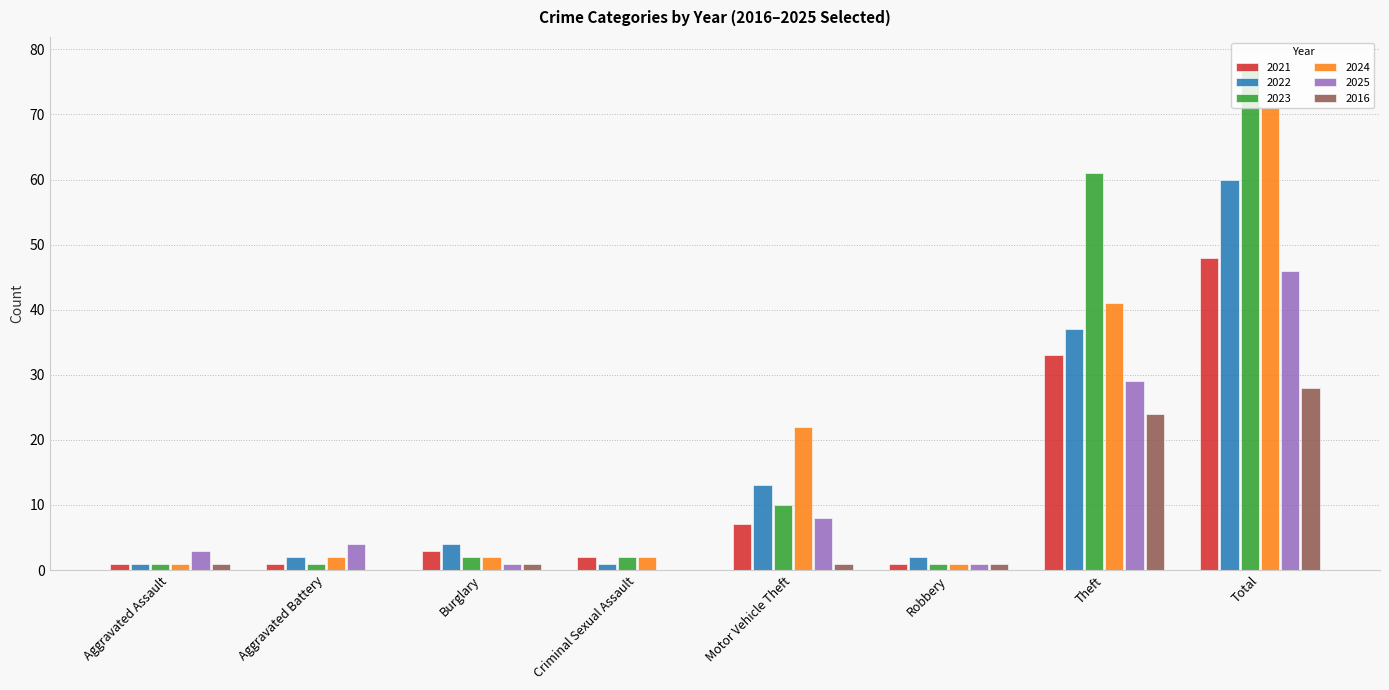

Count the number of data series in this chart.

6